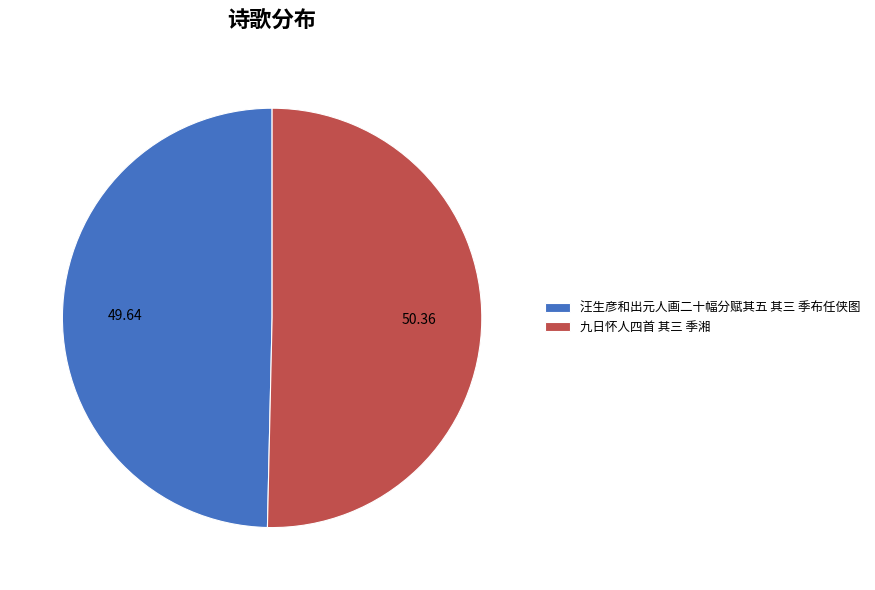

Count the number of slices in the pie.

2